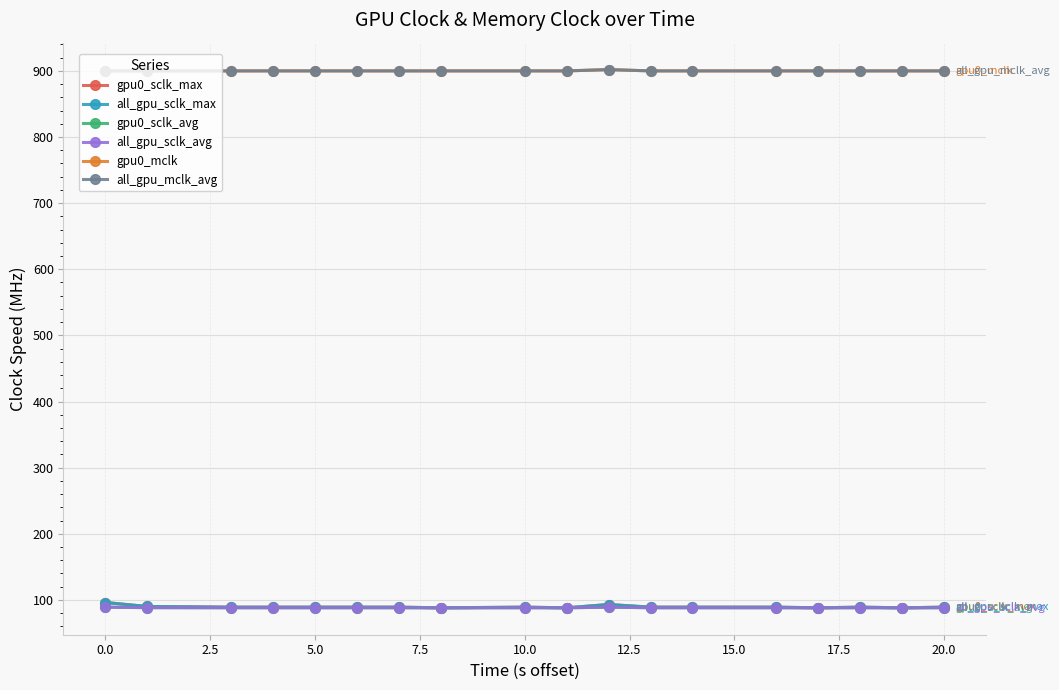

What is the difference between the maximum and minimum values in the gpu0_sclk_max series?

8.0